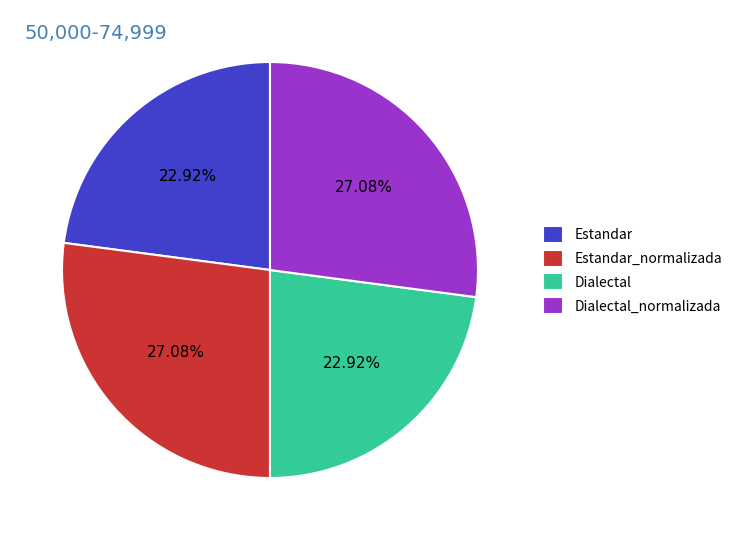

Approximately how many times larger is the value at Estandar compared to Dialectal?

1.0